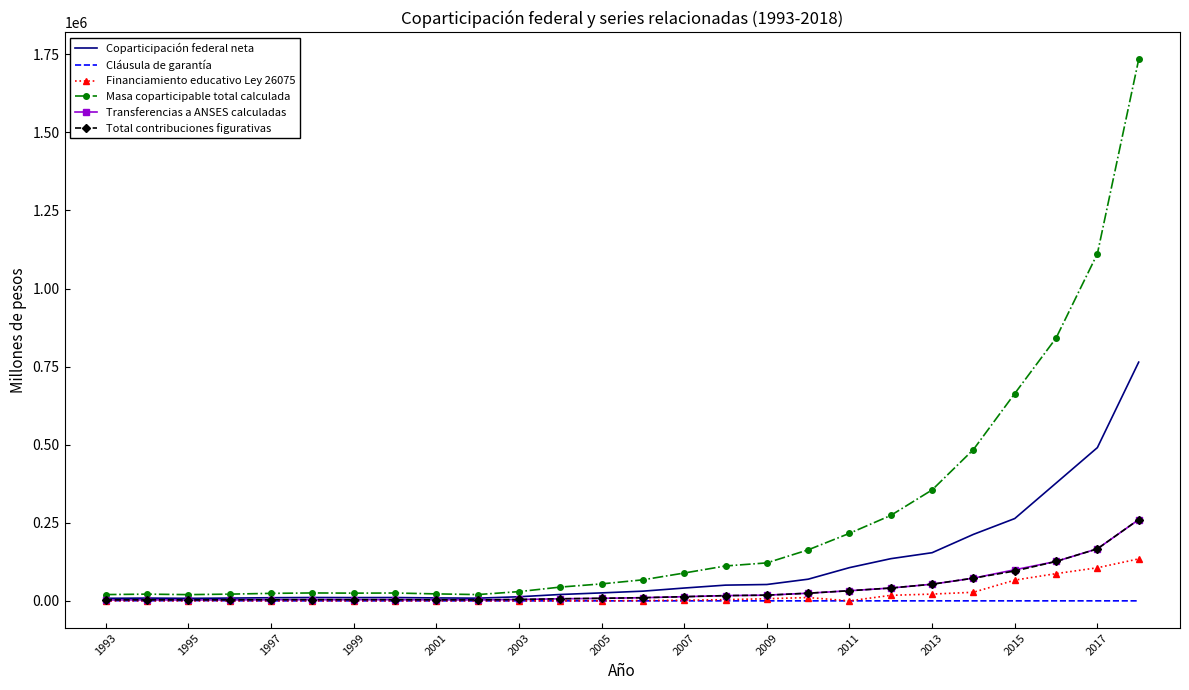

Which series has the largest total across all categories?

Masa coparticipable total calculada